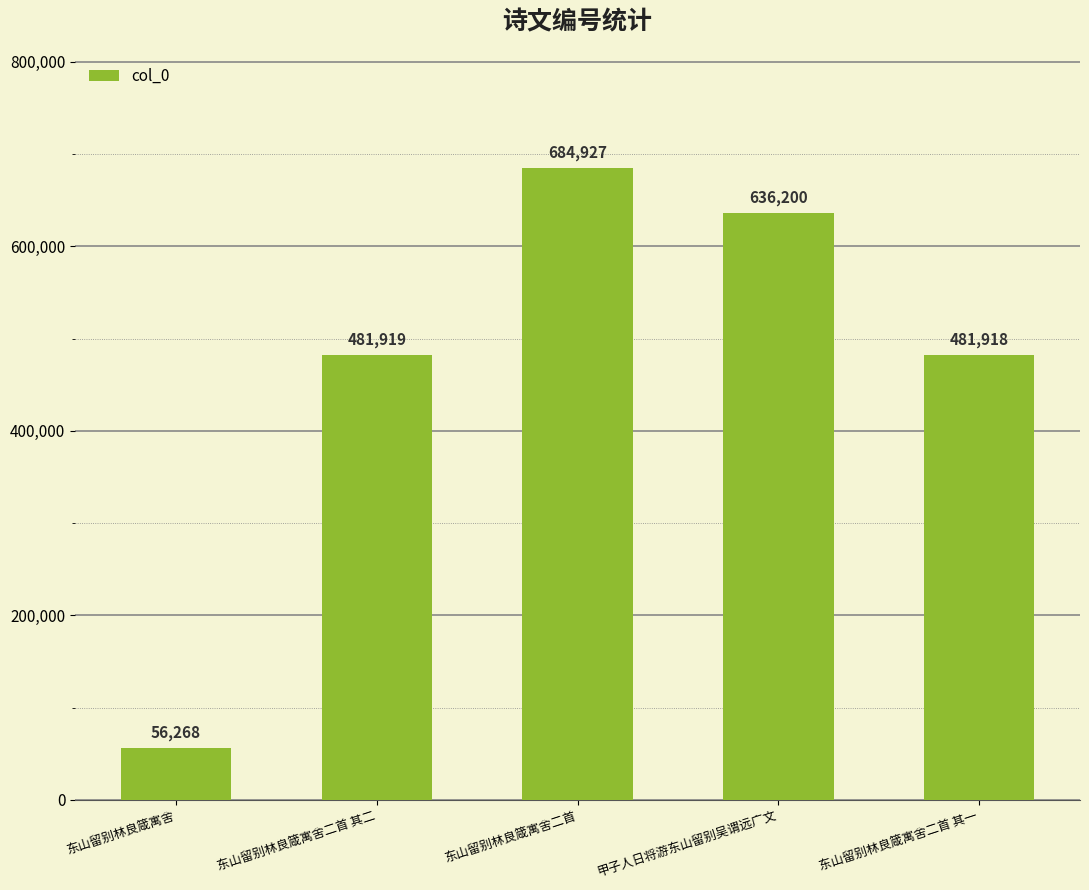

What is the average value?

468246